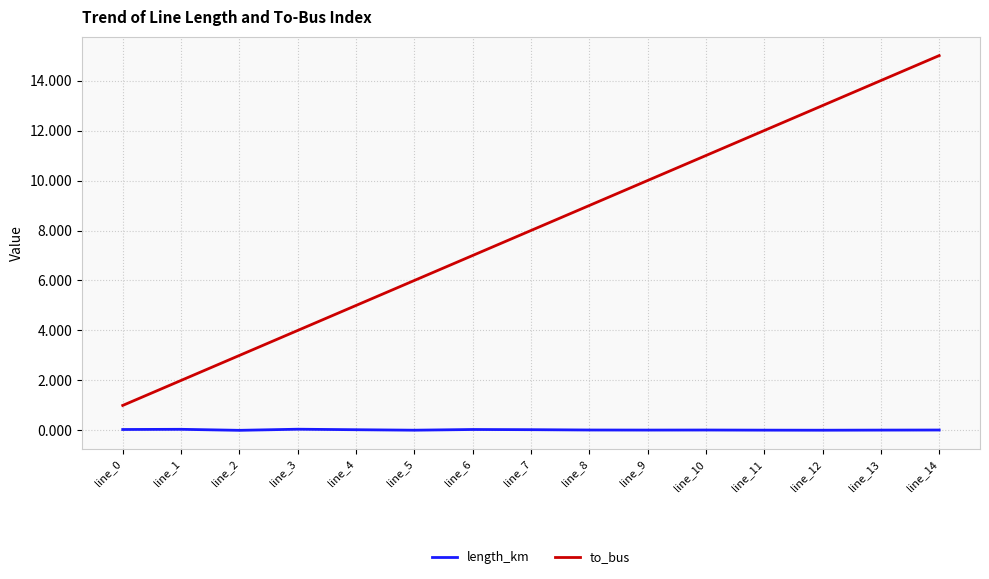

Between line_6 and line_10, which series saw the biggest shift?

to_bus